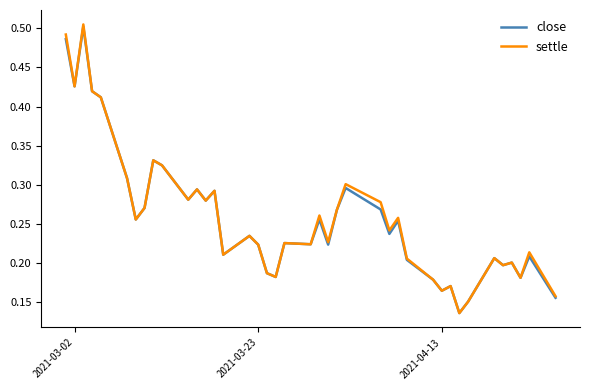

Which series has the widest spread of values?

settle